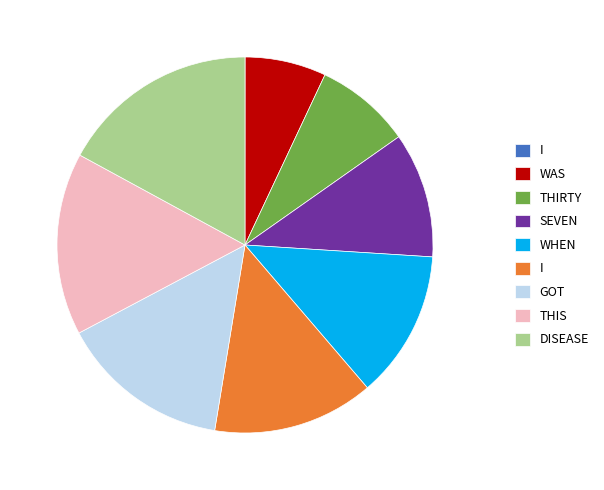

Does any single category account for the majority?

No